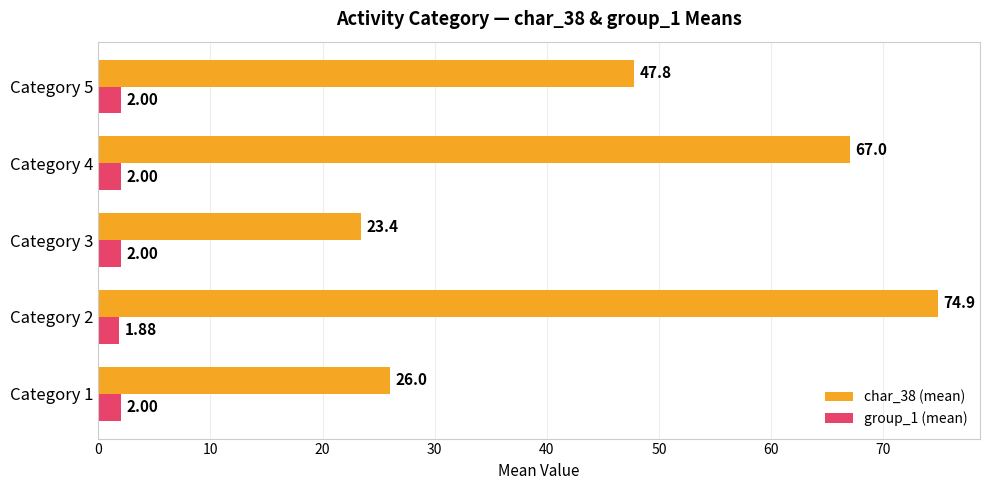

Count the number of data series in this chart.

2